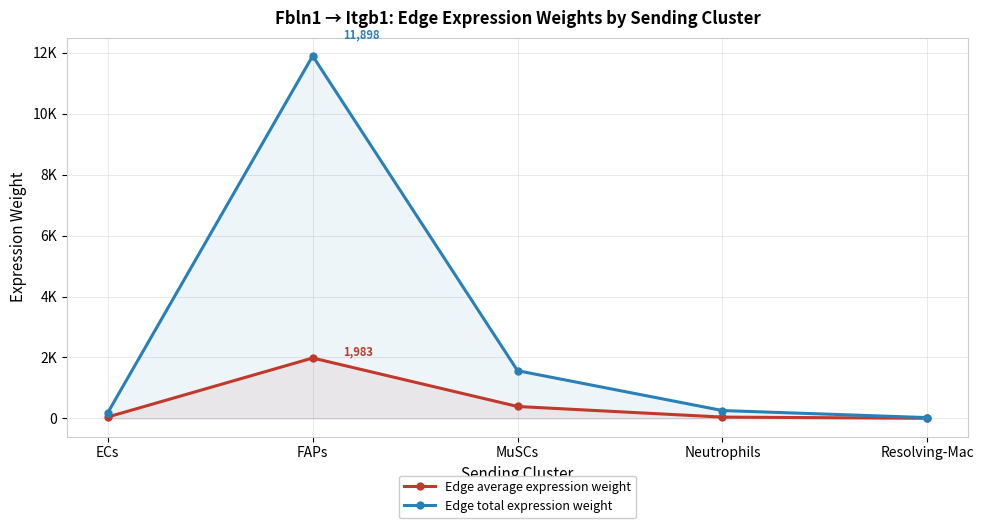

True or false: Edge average expression weight has a value of 5.9 at Resolving-Mac.

False